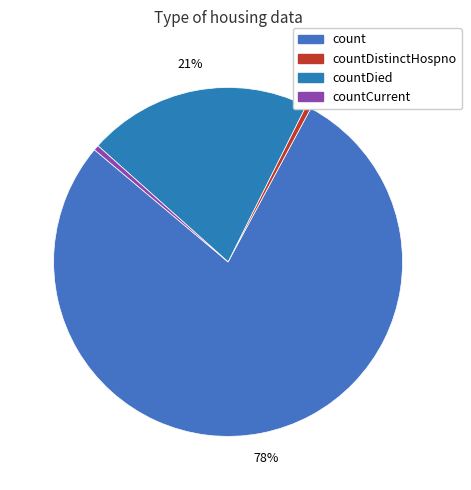

How many segments does this pie chart have?

4